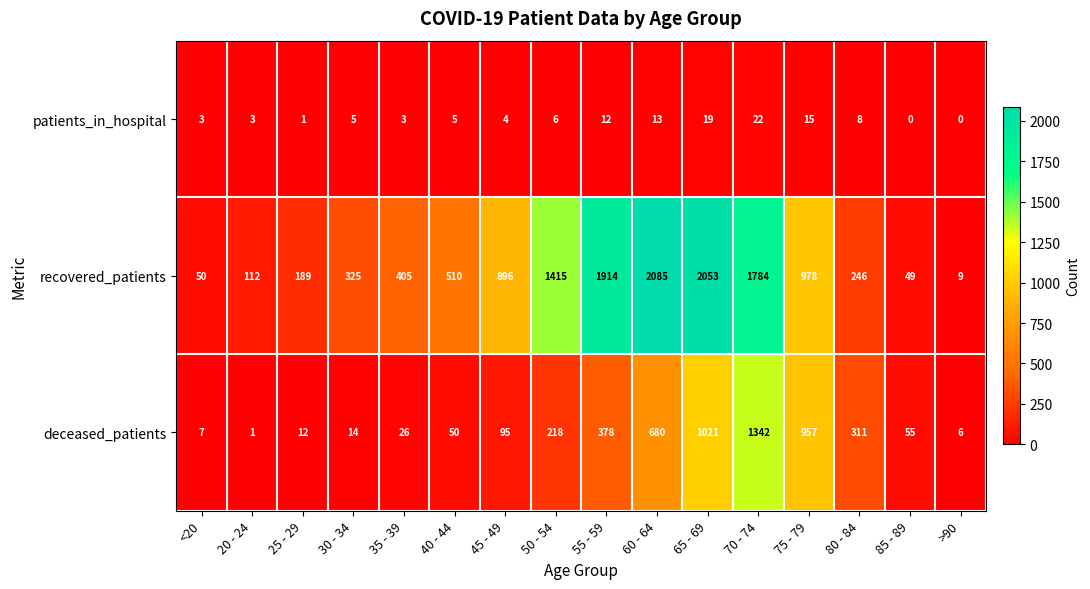

Between 40 - 44 and 85 - 89, which series saw the biggest shift?

recovered_patients